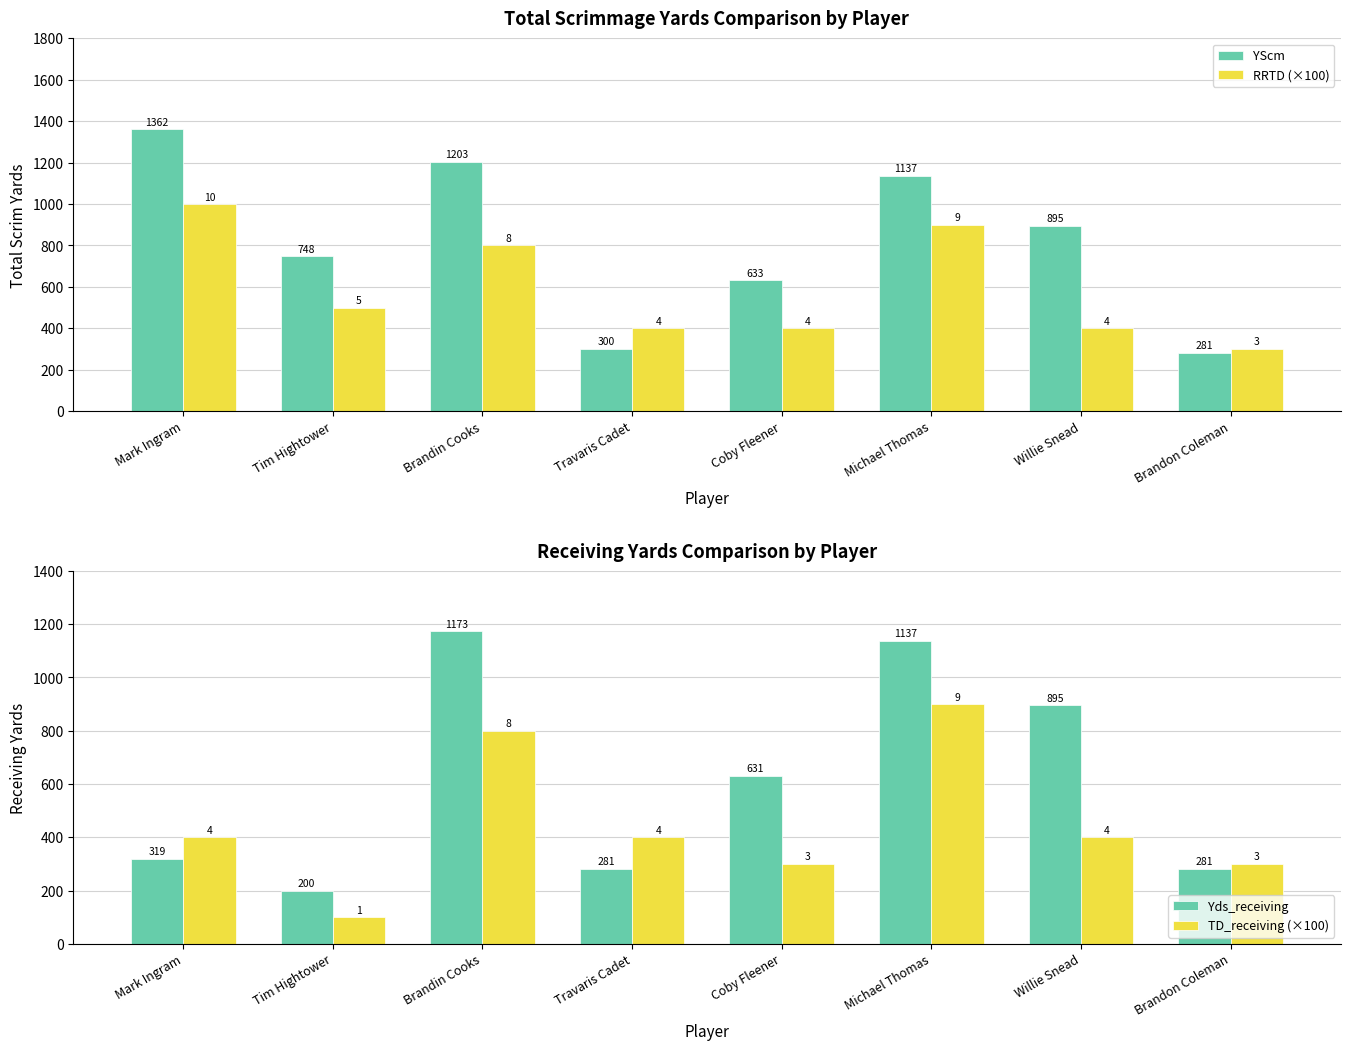

Is the value of TD_receiving (×100) at Michael Thomas greater than the value of Yds_receiving at Brandon Coleman?

Yes